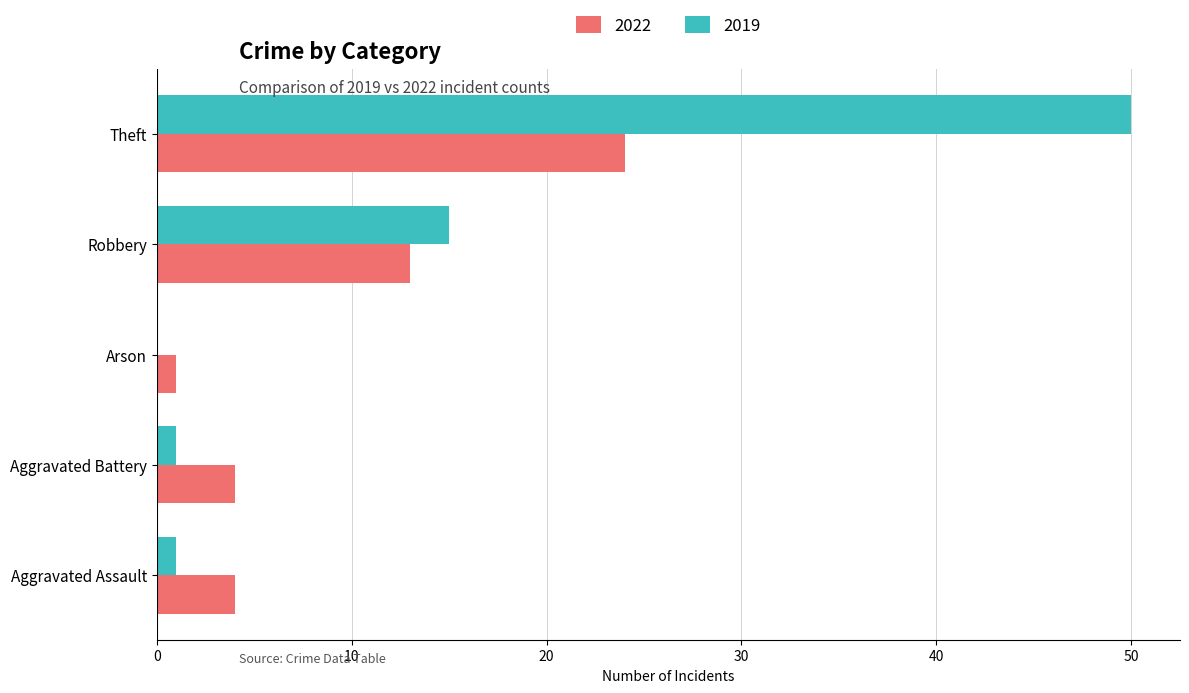

True or false: 2019 has a value of 29 at Arson.

False